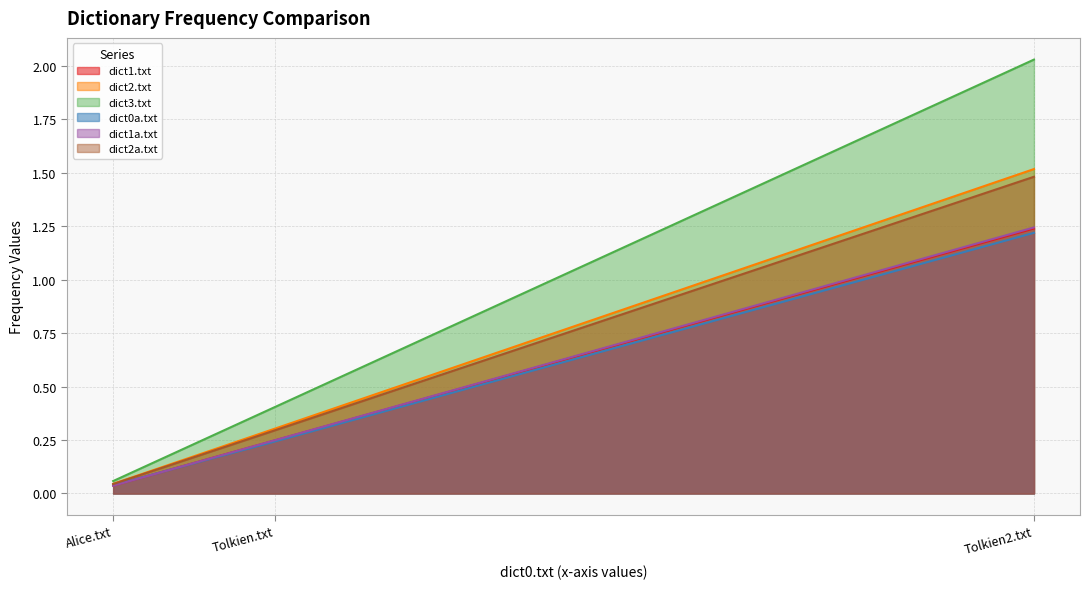

List the series in order of their peak value, highest first.

dict3.txt, dict2.txt, dict2a.txt, dict1a.txt, dict1.txt, dict0a.txt